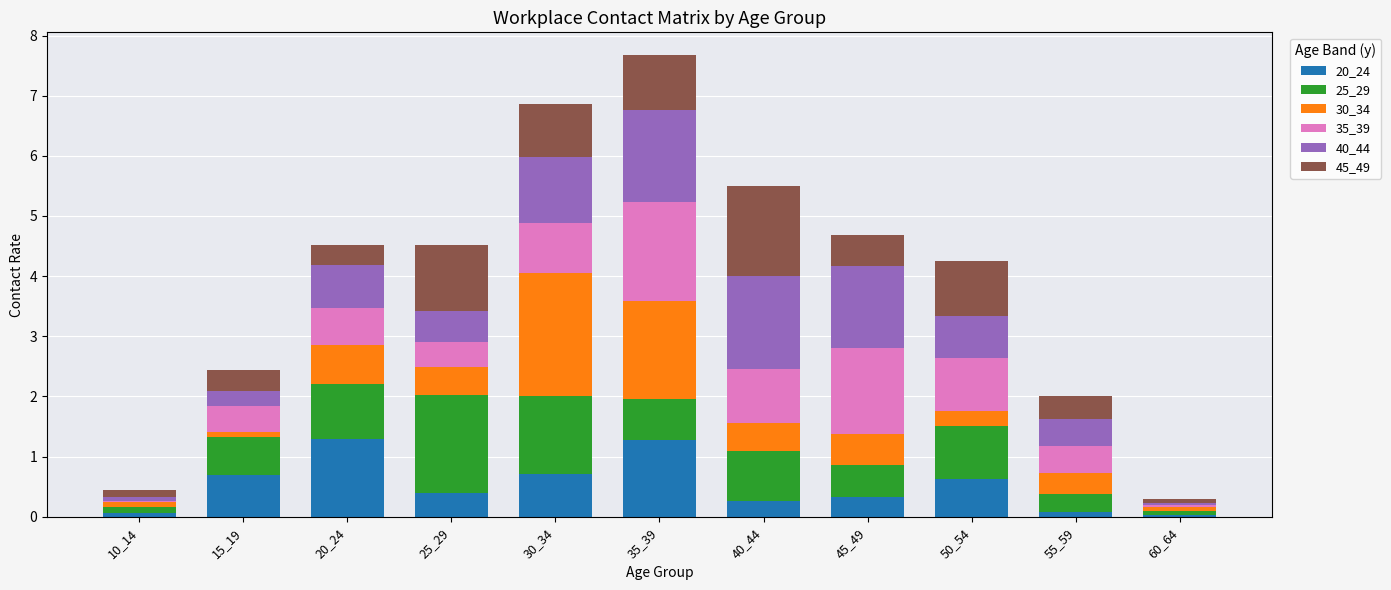

What is the highest value of the 20_24 series?

1.3